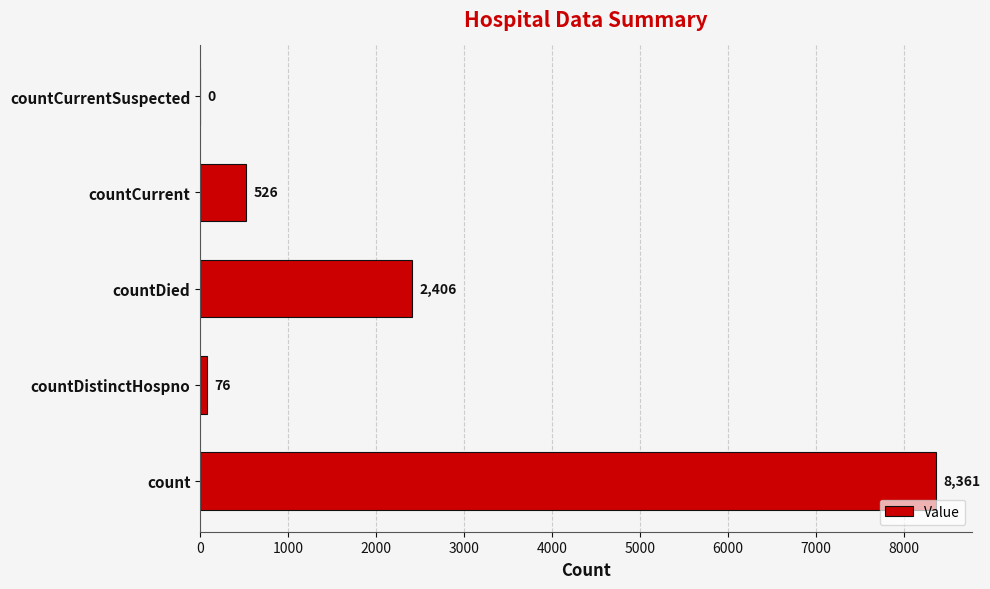

Approximately how many times larger is the value at count compared to countCurrent?

15.9